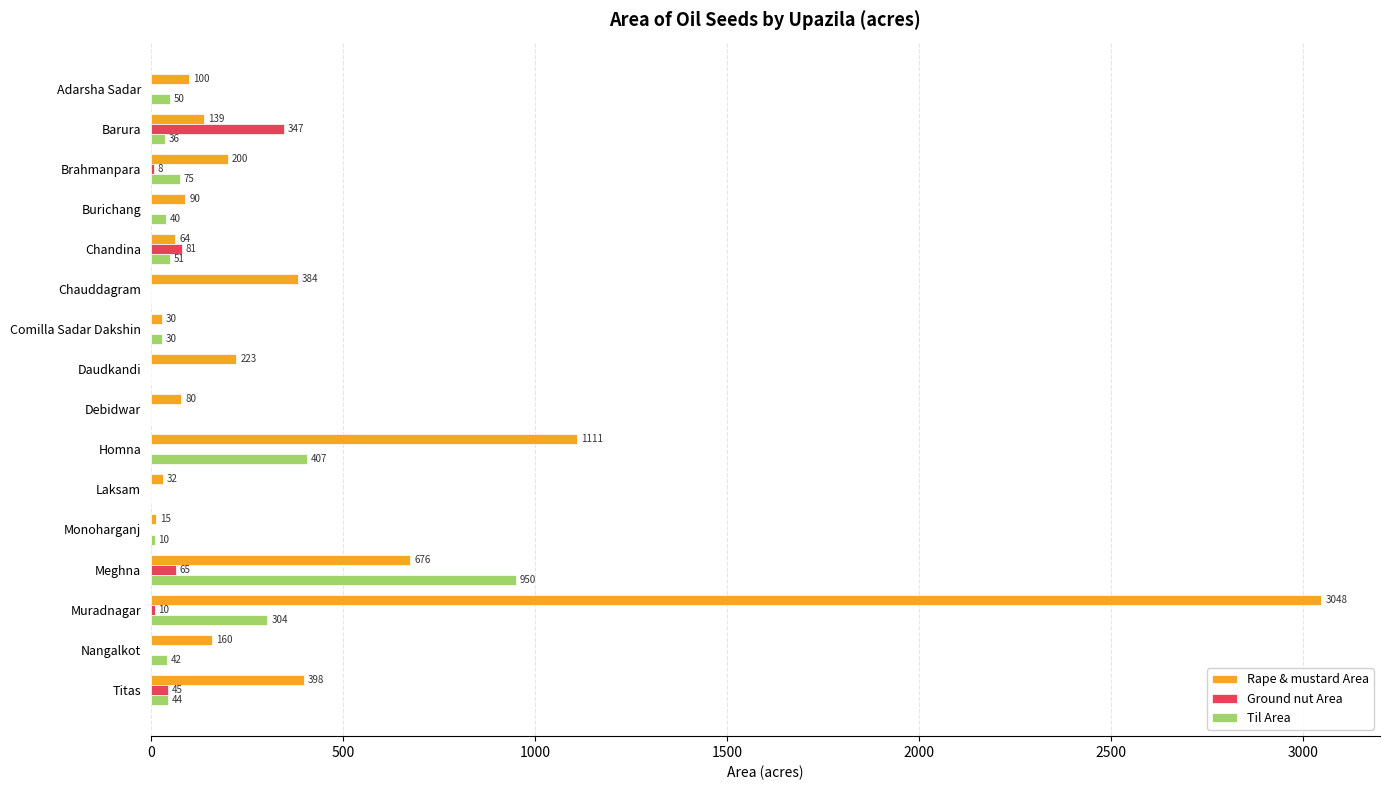

Between Chandina and Laksam, which series saw the biggest shift?

Ground nut Area